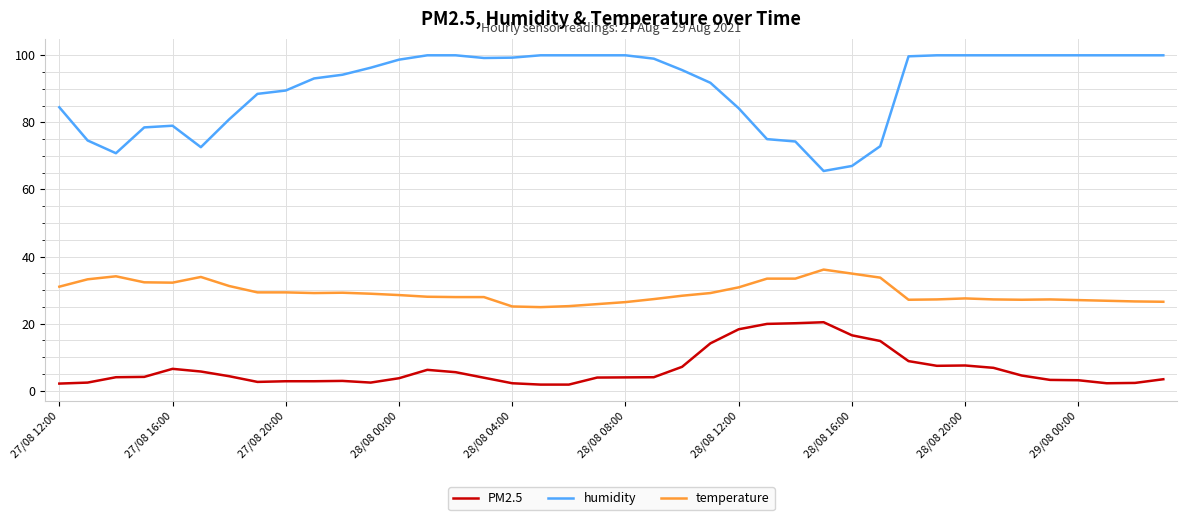

What is the difference between the maximum and minimum values in the PM2.5 series?

18.6